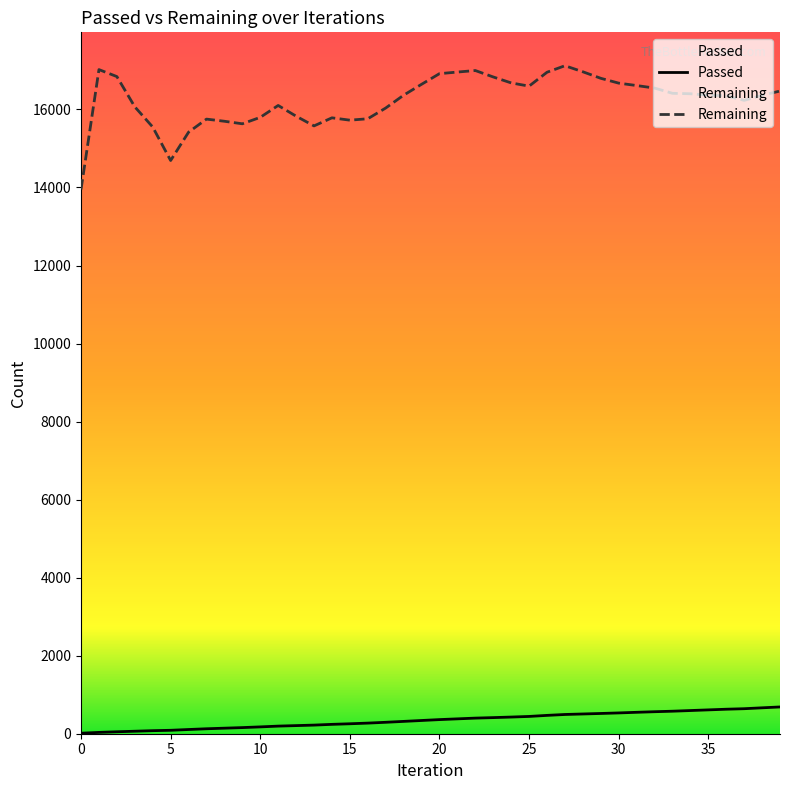

Is it true that Remaining equals 16548 at 32?

True